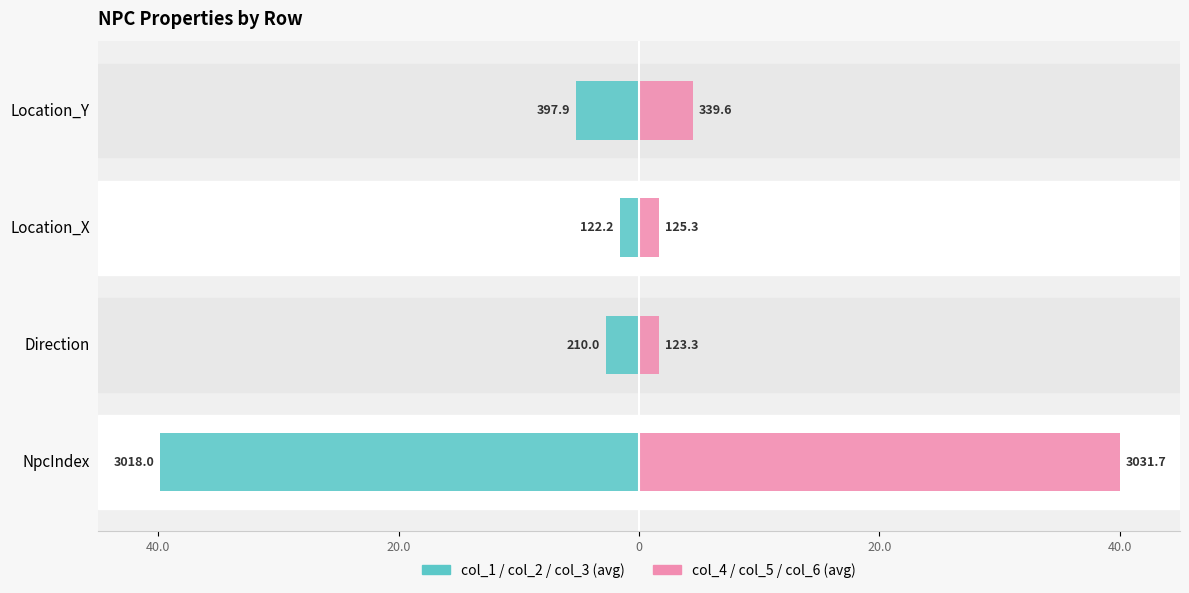

What are all the series names shown in the legend?

col_1/col_2/col_3, col_4/col_5/col_6